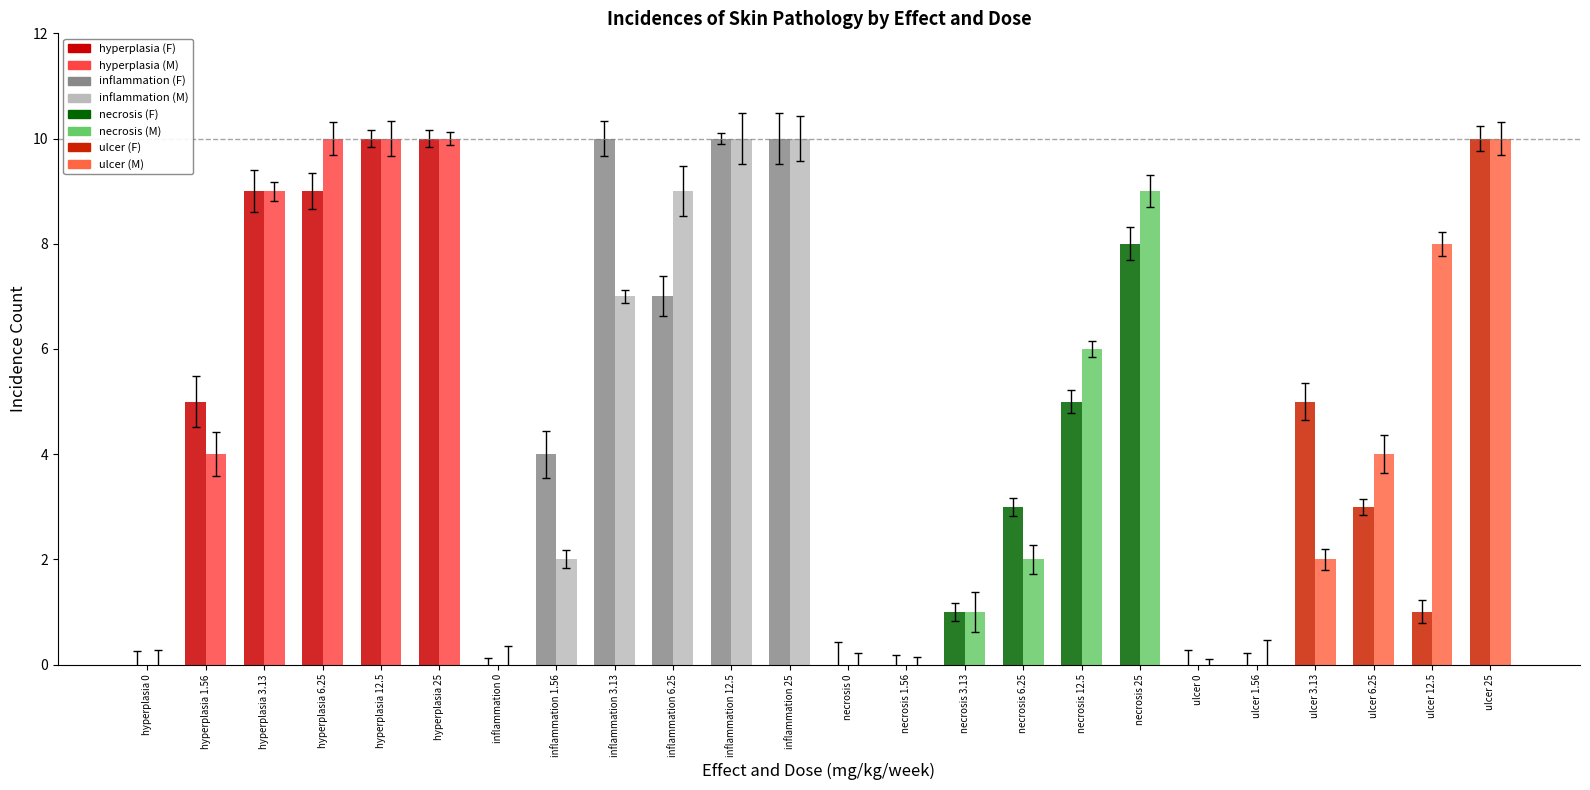

What is the maximum value shown in the chart?

10